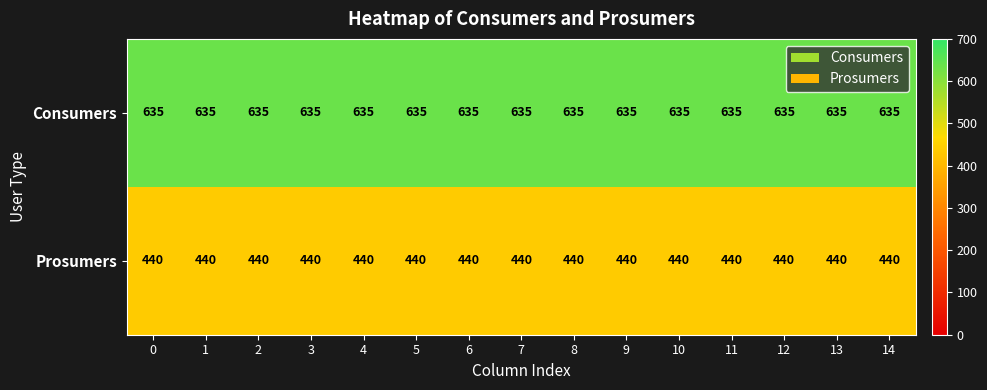

The Prosumers series shows 440 at 13. True or false?

True